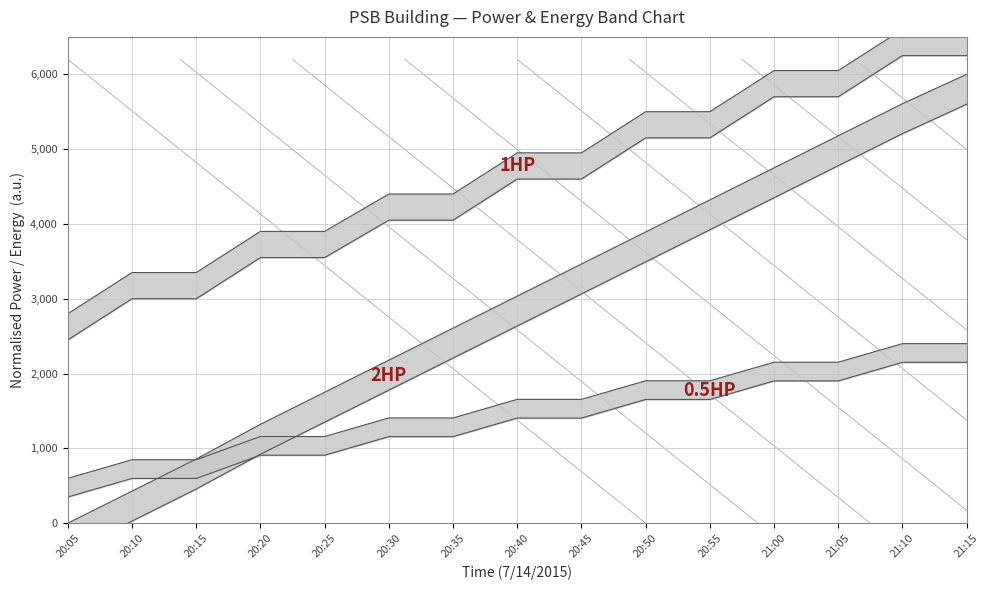

What position from the right is 21:05?

3